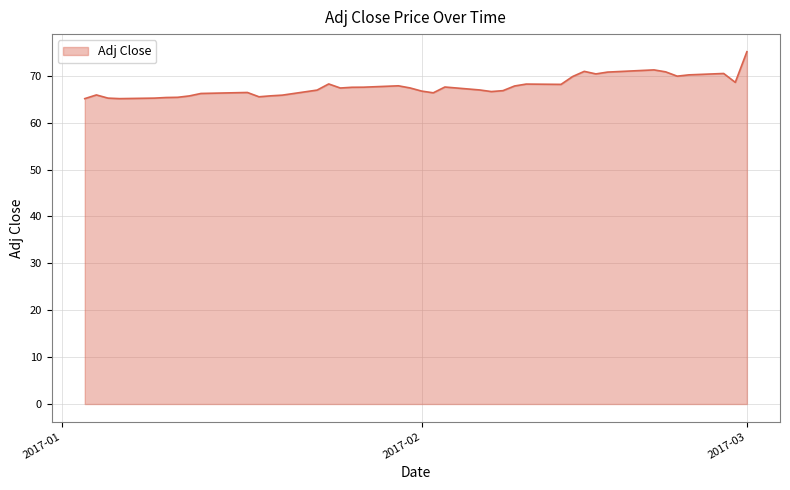

What is the minimum value shown in the chart?

65.1